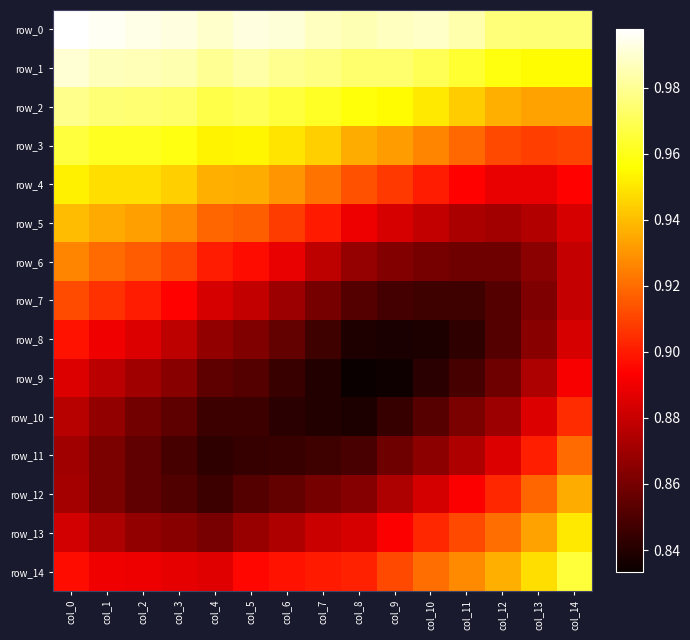

Which series has the largest total across all categories?

row_0